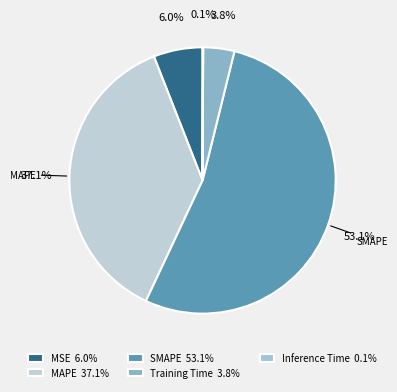

Is there a majority slice in this chart?

Yes